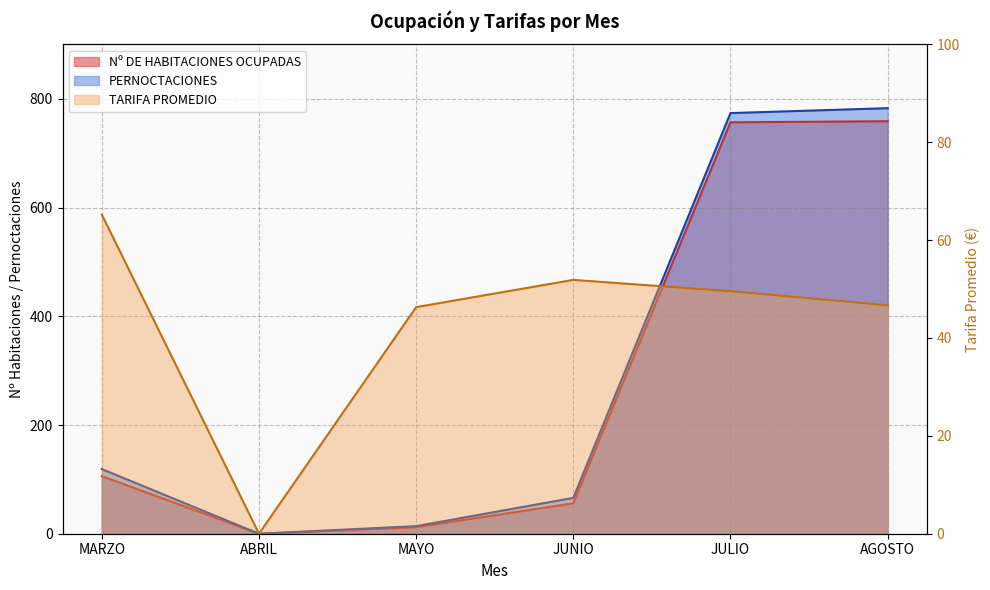

What is the highest value of the PERNOCTACIONES series?

783.0